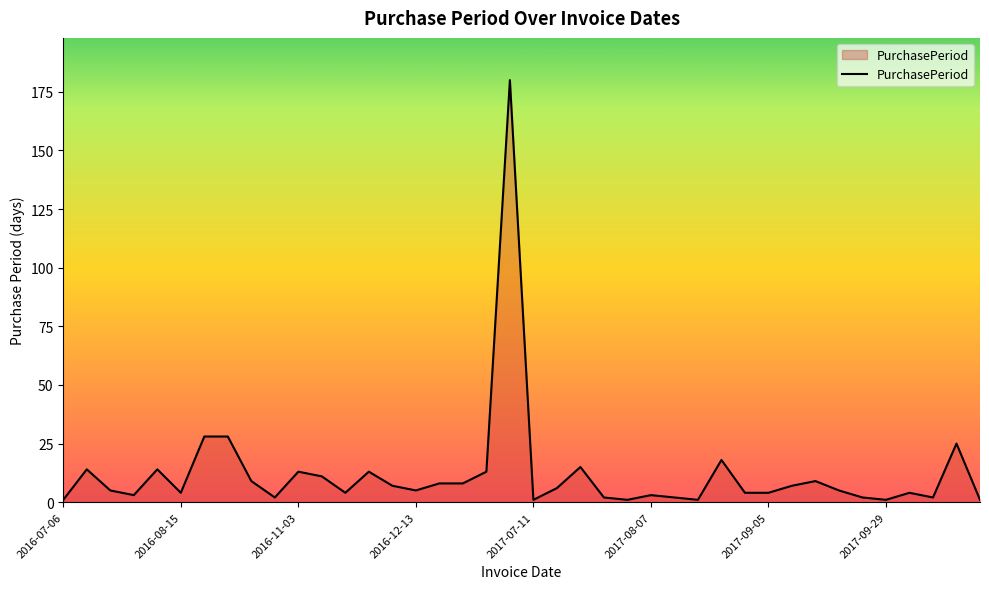

What is the difference between the maximum and minimum values?

179